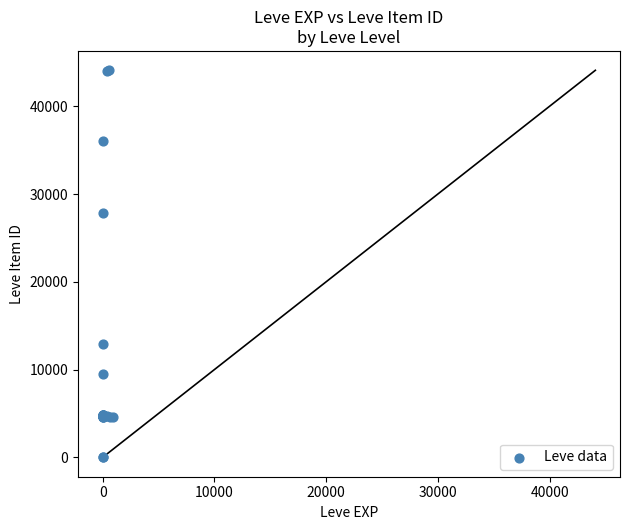

What Y value in the scatter plot is closest to 22048?

27884